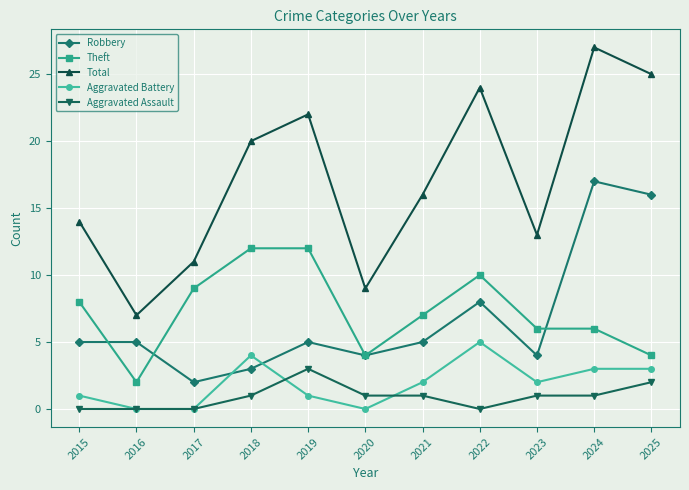

At which label does Aggravated Assault reach its peak?

2019